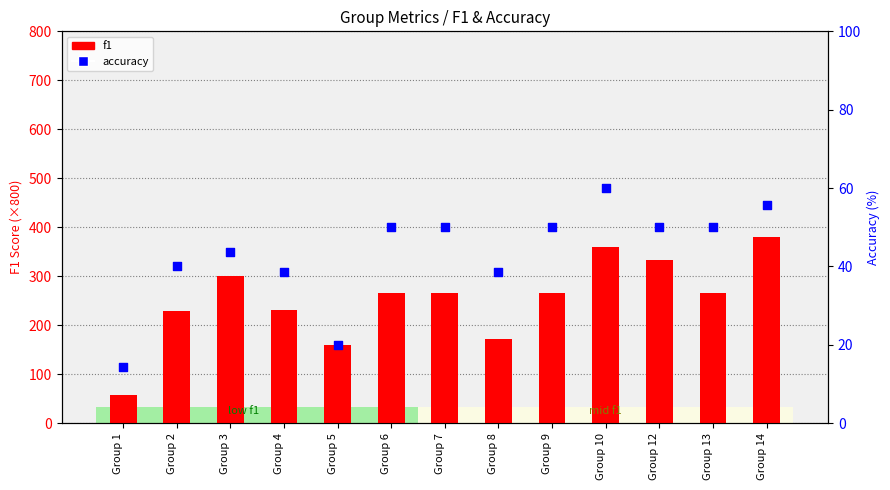

What is the total value across all series at Group 9?

316.4